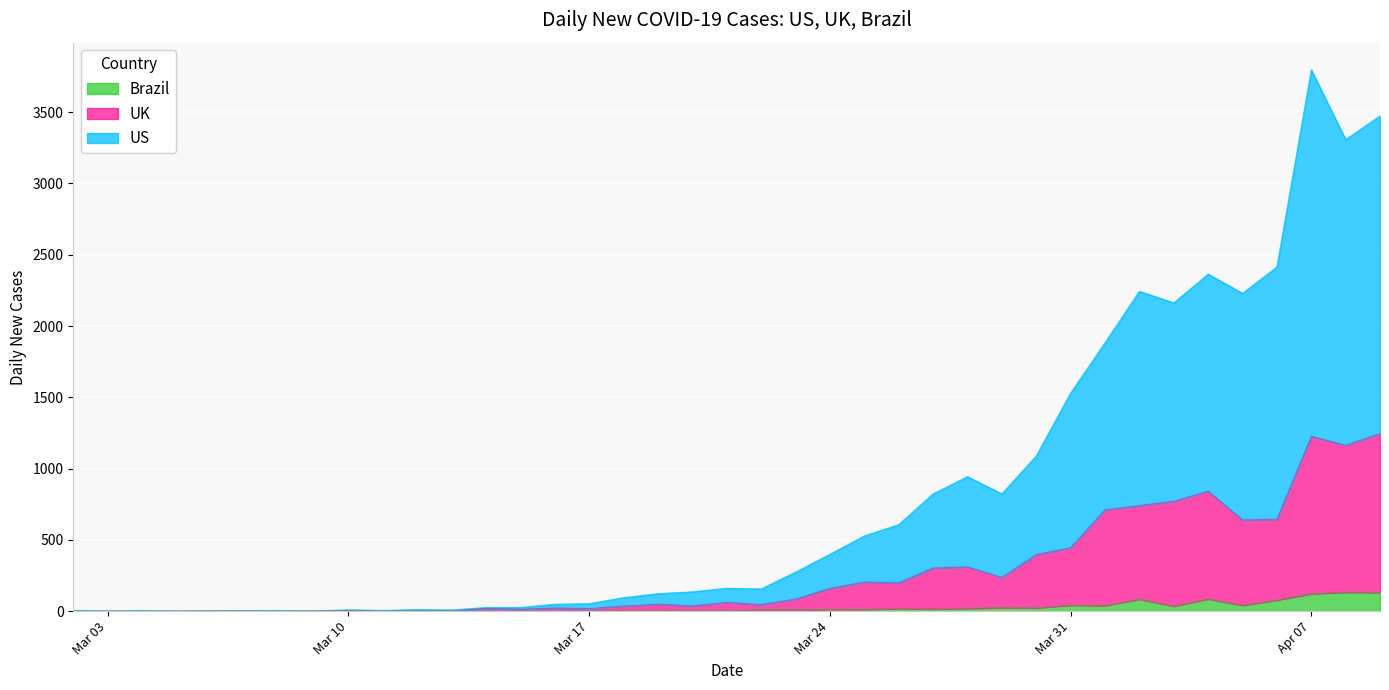

At which category is the sum across all series the highest?

Apr 07